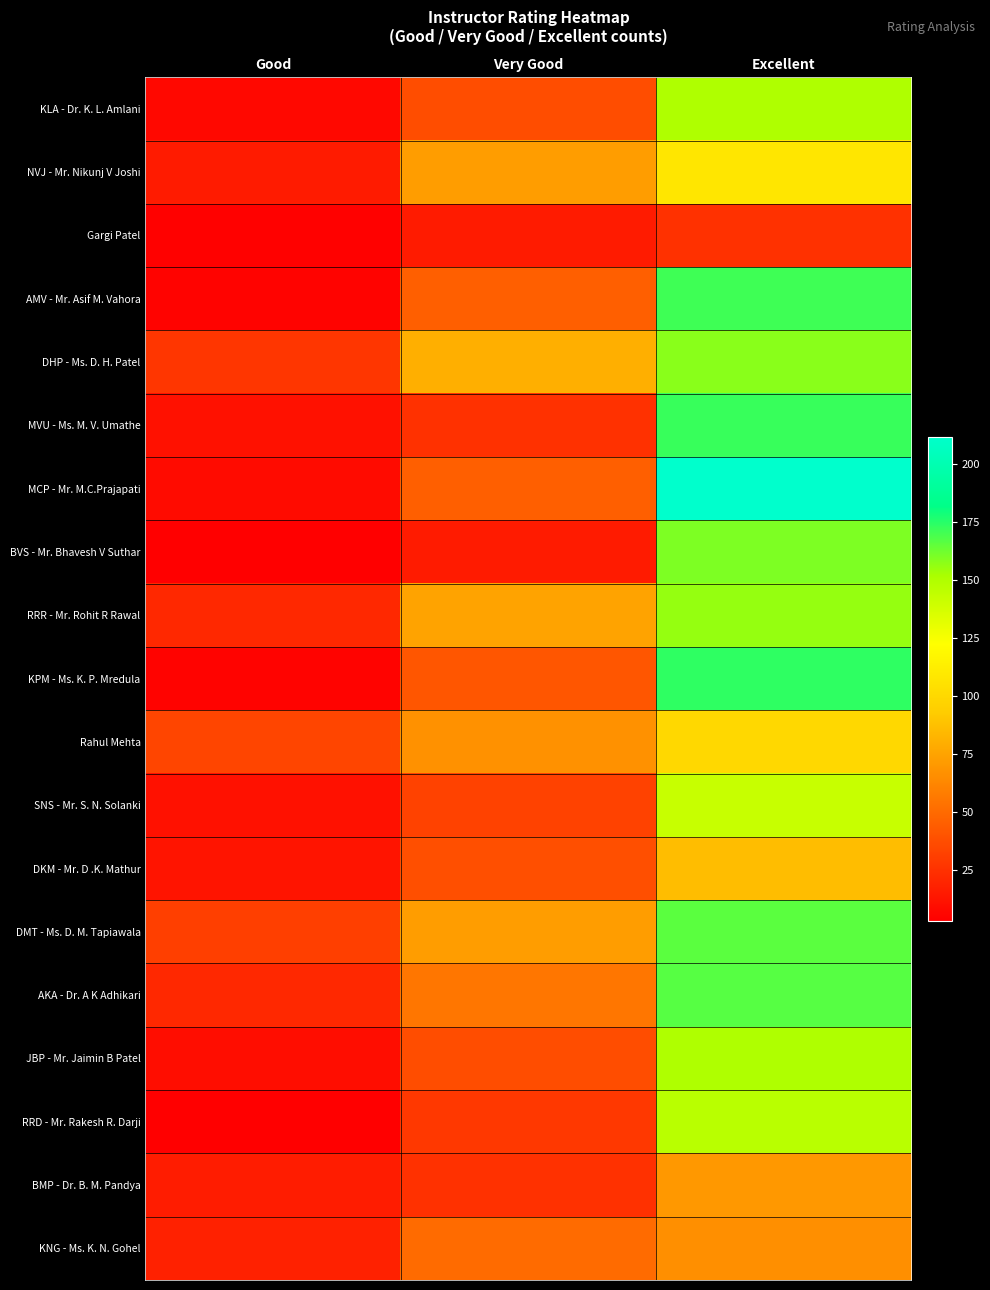

Reading left to right, what are all the values shown in this chart?

KLA - Dr. K. L. Amlani: Good=7	Very Good=37	Excellent=150
NVJ - Mr. Nikunj V Joshi: Good=15	Very Good=72	Excellent=108
Gargi Patel: Good=4	Very Good=15	Excellent=25
AMV - Mr. Asif M. Vahora: Good=5	Very Good=45	Excellent=171
DHP - Ms. D. H. Patel: Good=27	Very Good=80	Excellent=158
MVU - Ms. M. V. Umathe: Good=11	Very Good=25	Excellent=172
MCP - Mr. M.C.Prajapati: Good=8	Very Good=45	Excellent=212
BVS - Mr. Bhavesh V Suthar: Good=3	Very Good=15	Excellent=160
RRR - Mr. Rohit R Rawal: Good=21	Very Good=75	Excellent=156
KPM - Ms. K. P. Mredula: Good=5	Very Good=41	Excellent=174
Rahul Mehta: Good=34	Very Good=67	Excellent=100
SNS - Mr. S. N. Solanki: Good=11	Very Good=32	Excellent=142
DKM - Mr. D .K. Mathur: Good=12	Very Good=38	Excellent=86
DMT - Ms. D. M. Tapiawala: Good=31	Very Good=72	Excellent=166
AKA - Dr. A K Adhikari: Good=21	Very Good=55	Excellent=167
JBP - Mr. Jaimin B Patel: Good=9	Very Good=37	Excellent=150
RRD - Mr. Rakesh R. Darji: Good=3	Very Good=28	Excellent=147
BMP - Dr. B. M. Pandya: Good=16	Very Good=25	Excellent=70
KNG - Ms. K. N. Gohel: Good=18	Very Good=50	Excellent=66